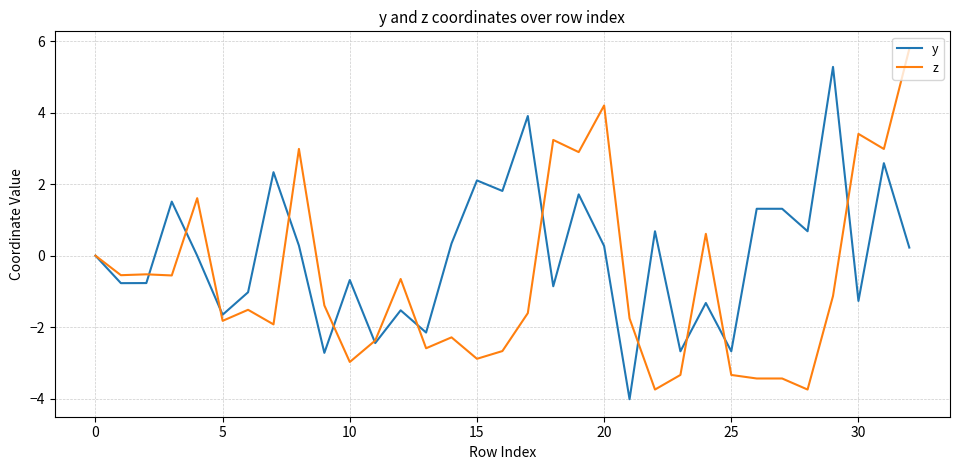

What is the highest value of the z series?

5.8